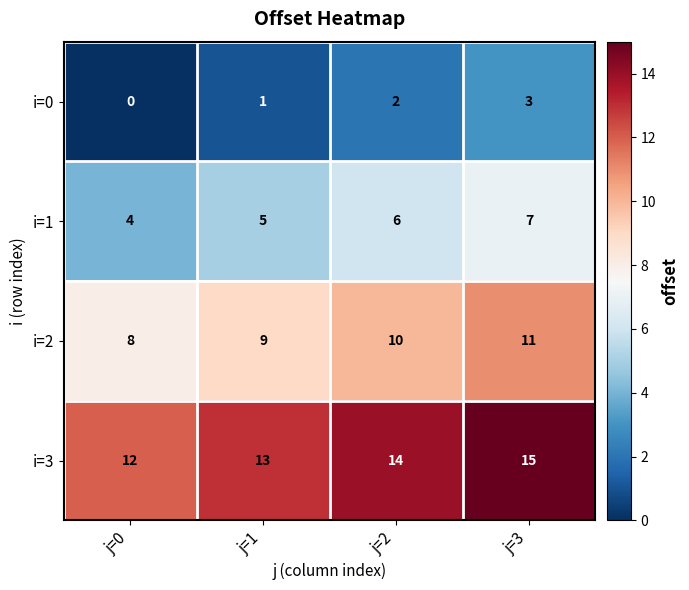

What is the maximum value shown in the chart?

15